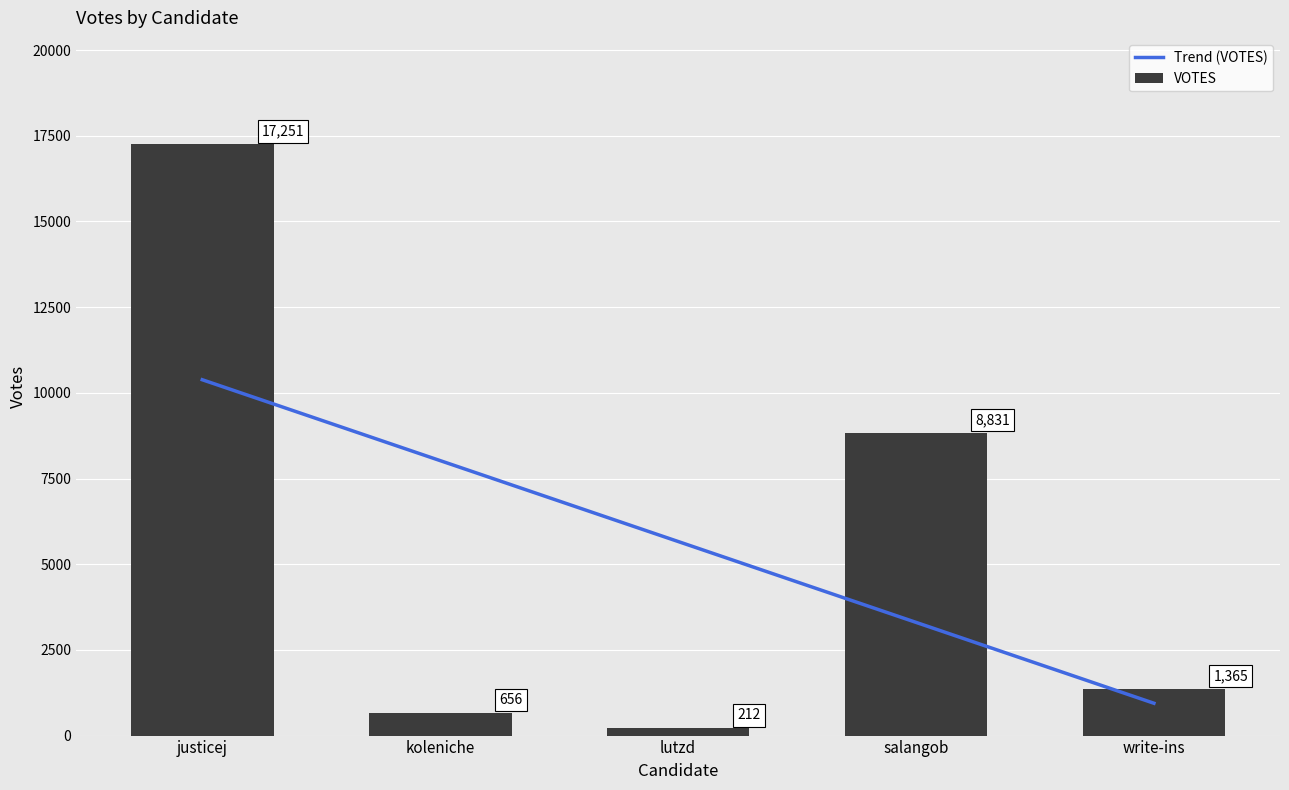

What is the change in value from justicej to koleniche?

-16595